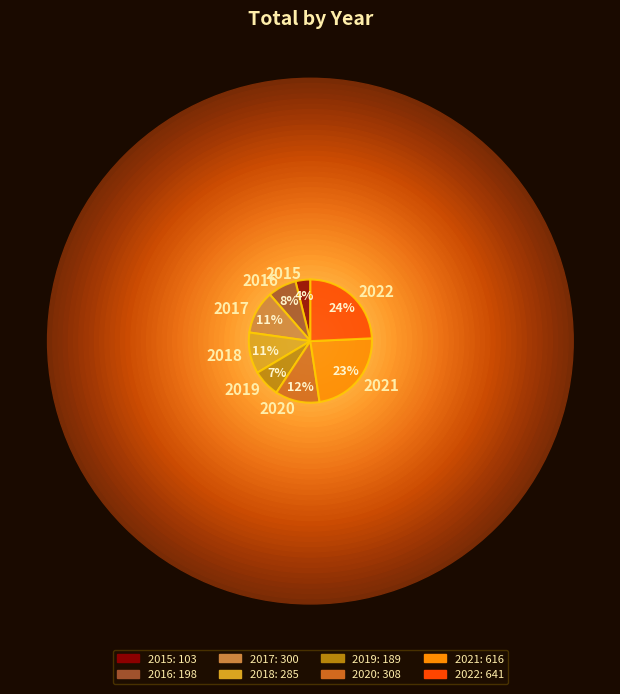

Which has a higher value, 2017 or 2016?

2017